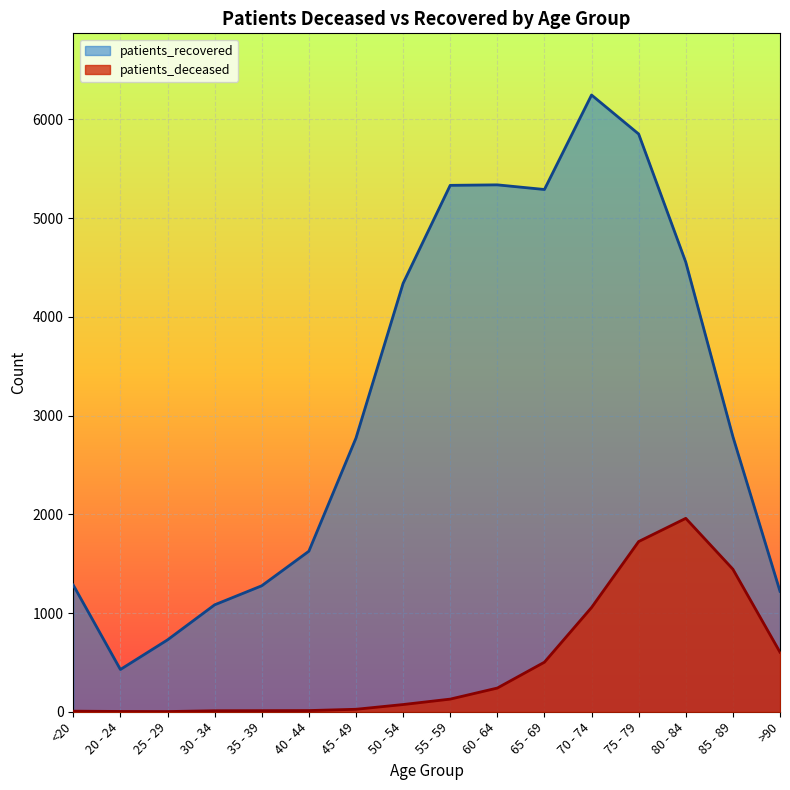

Reading right to left, transcribe all the data shown in this chart.

patients_deceased: 603	1444	1959	1724	1056	502	240	128	73	25	12	11	10	2	3	6
patients_recovered: 1220	2787	4554	5852	6247	5290	5337	5332	4339	2772	1626	1276	1083	728	428	1283